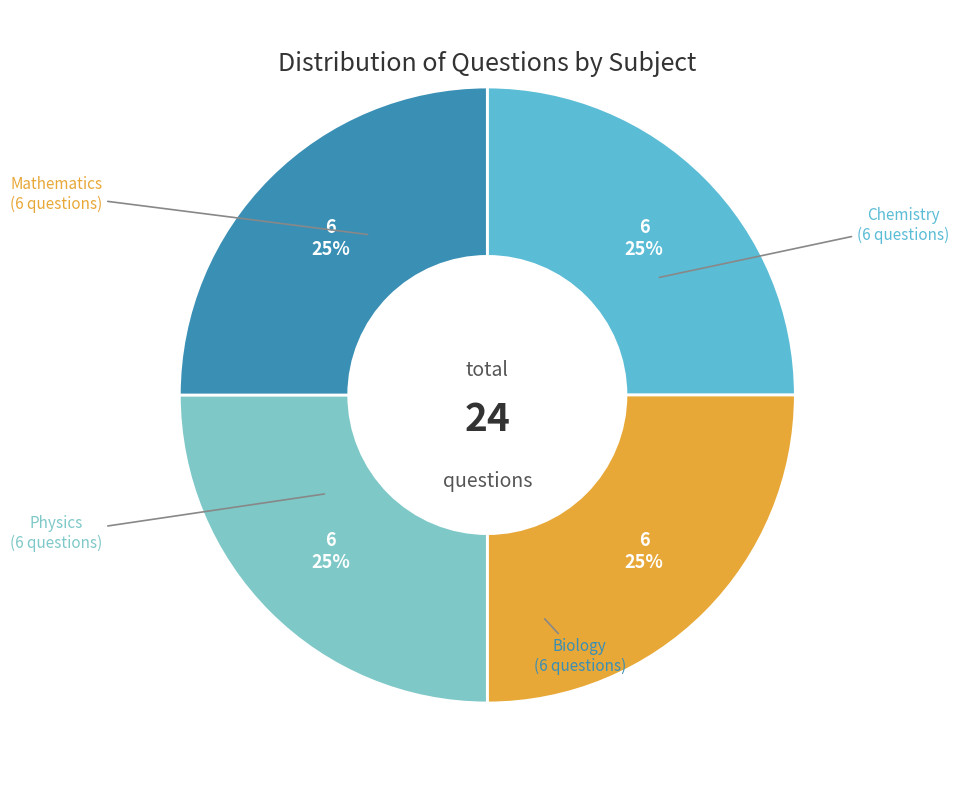

To the nearest percent, what is the average slice percentage?

25%